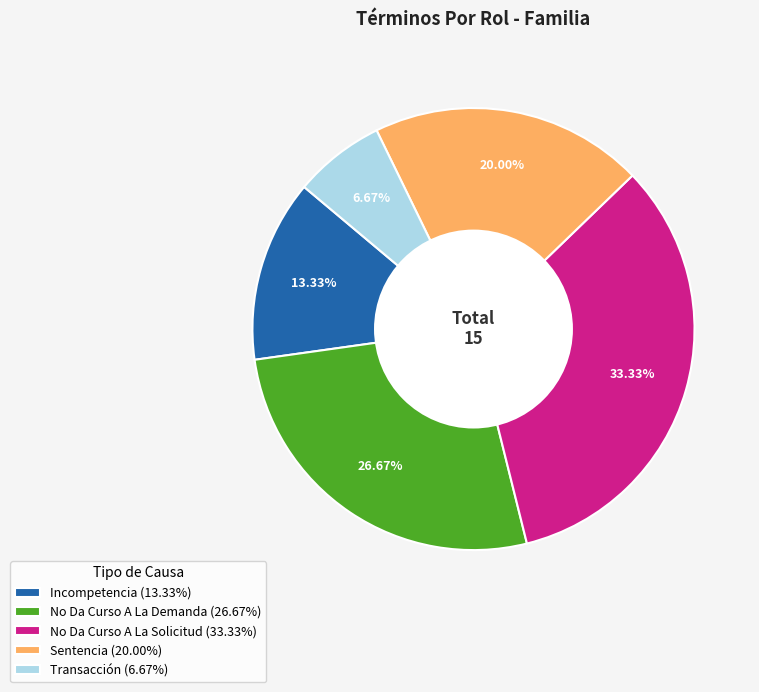

What percentage do Sentencia and No Da Curso A La Demanda together represent?

46.7%